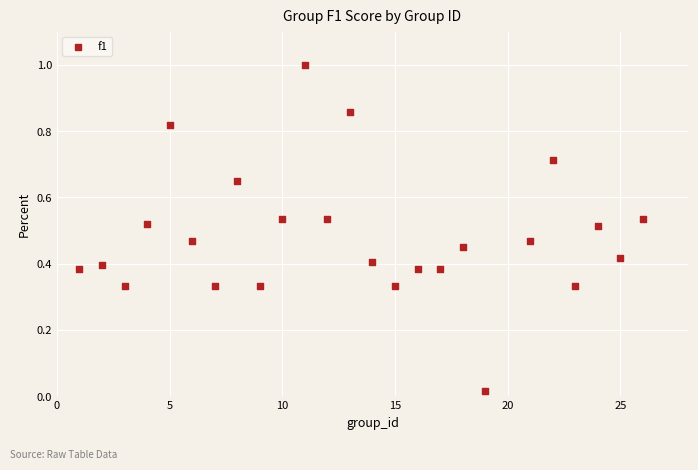

What is the range of Y values (max minus min)?

1.0